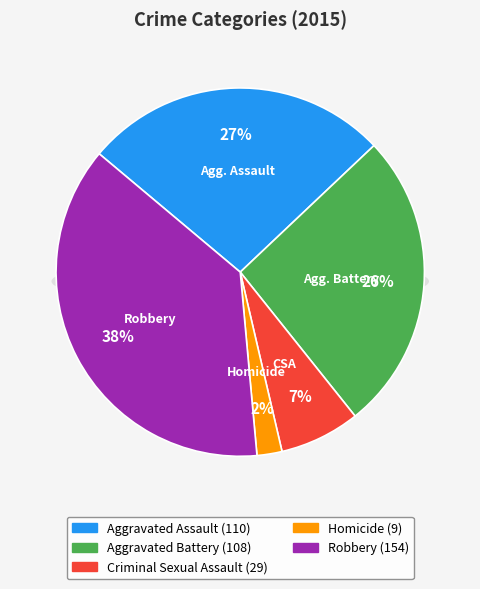

Which category has the smallest portion of the pie?

Homicide